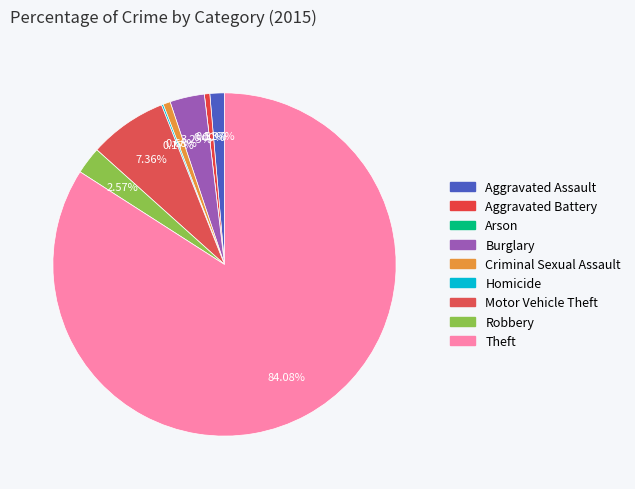

How many slices are in this pie chart?

9